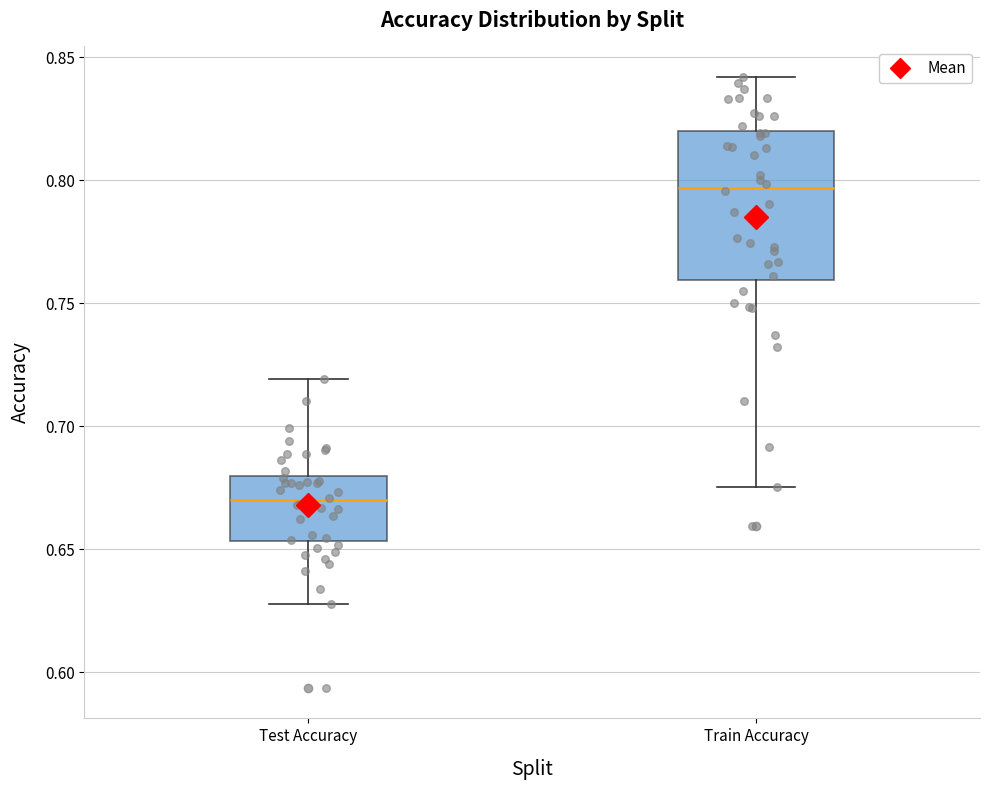

Where does the lower whisker of the box for Train Accuracy end on the y-axis? The values are not printed on the chart, so give them approximately, as read against the axis.

0.675